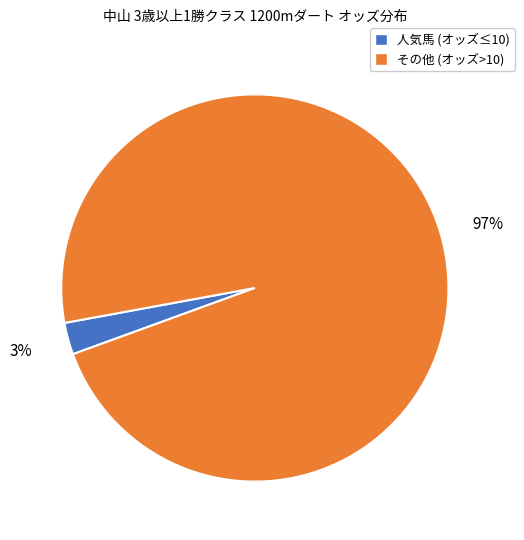

How many segments does this pie chart have?

2